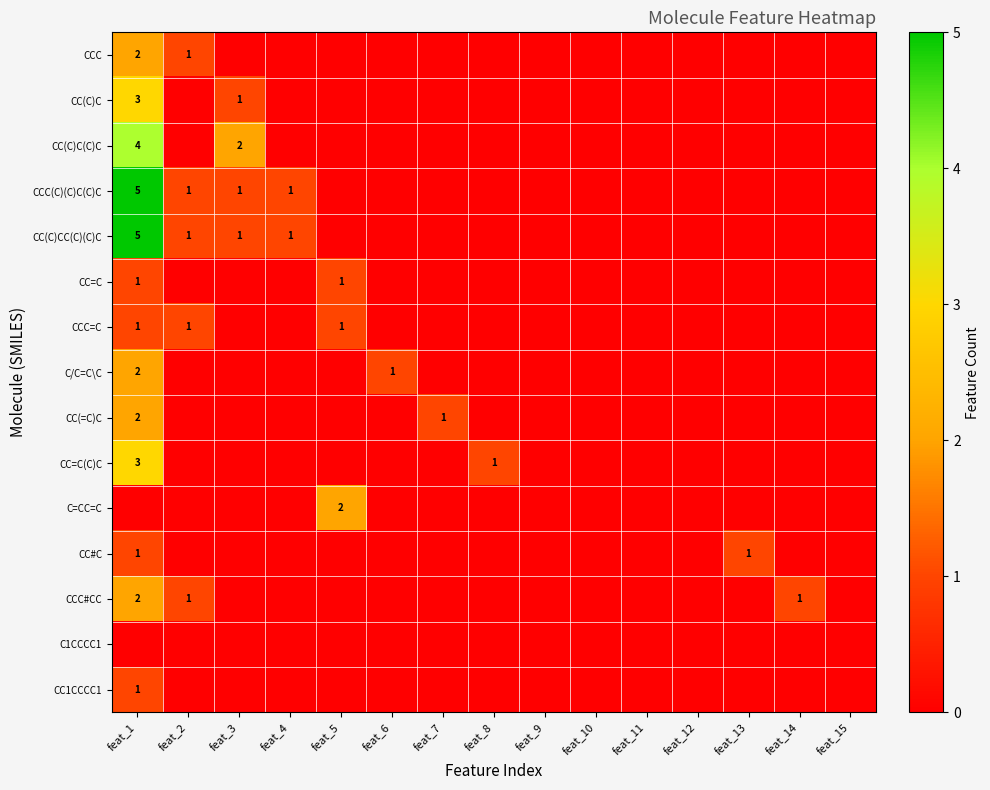

How many data points does each series have?

15